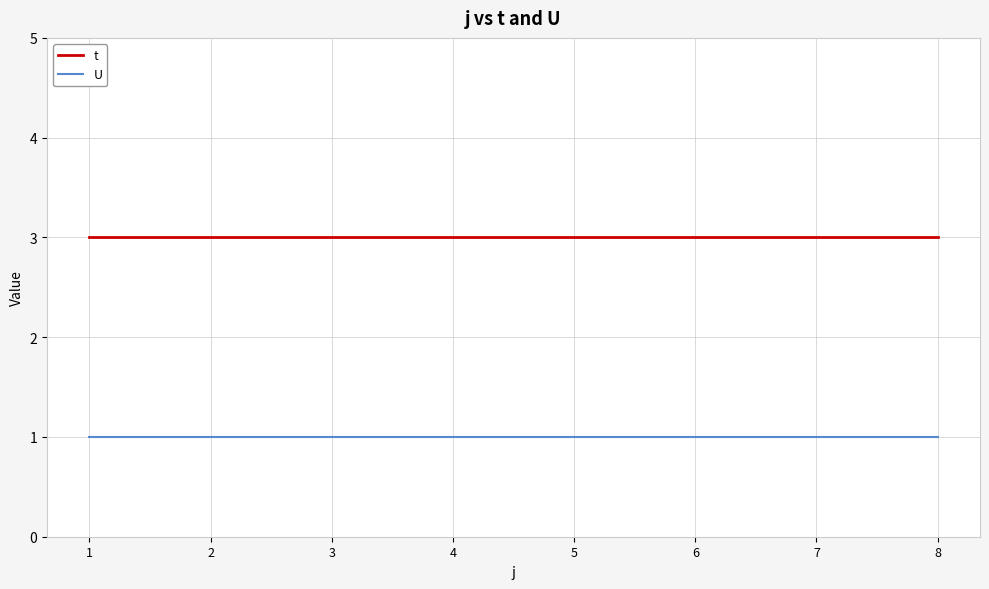

What is the sum of the U values at 6 and 1?

2